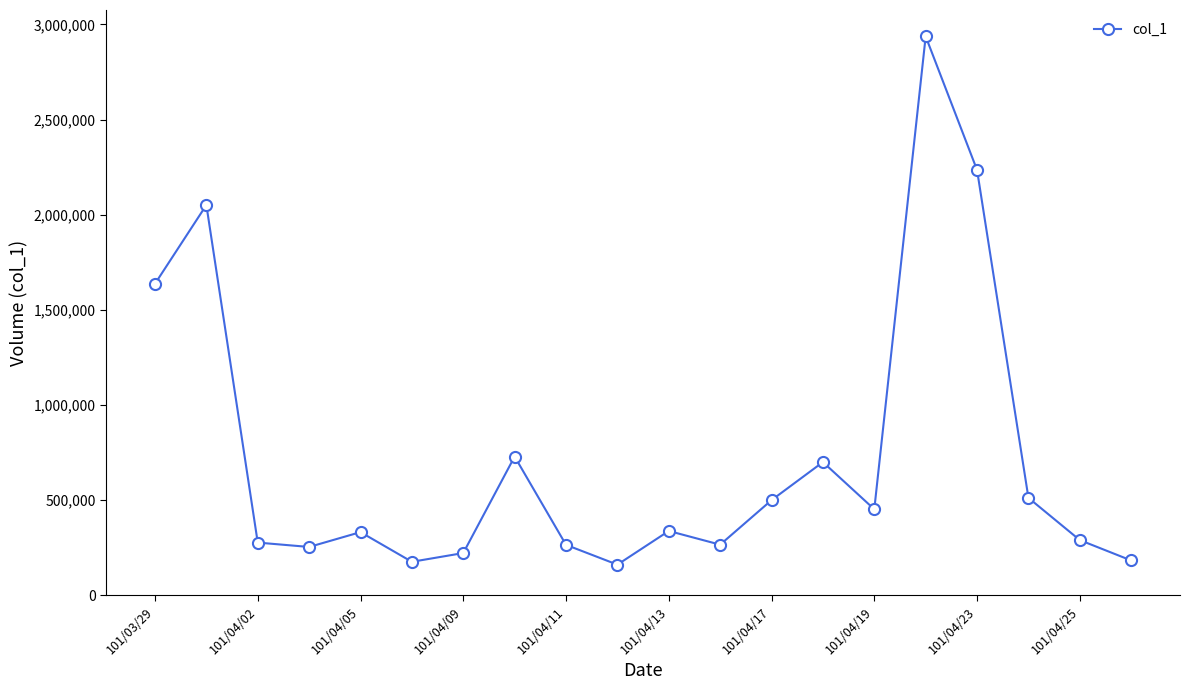

What is the value of the 17th point from the left?

2235000